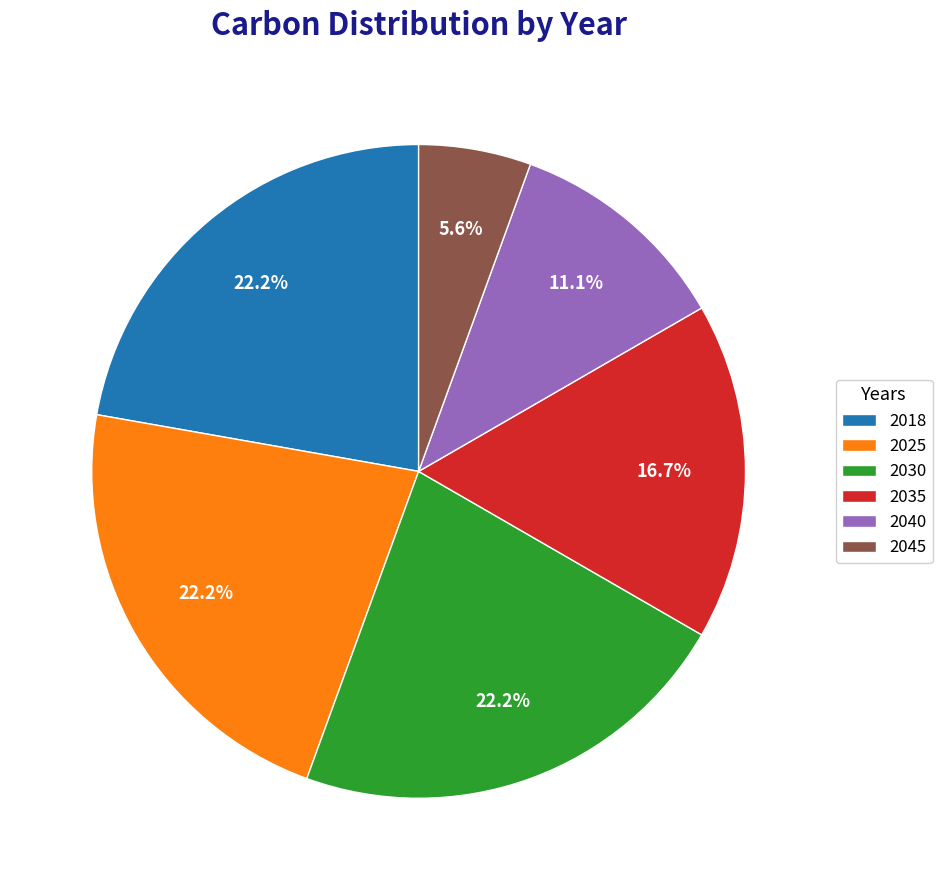

Does any single category account for the majority?

No